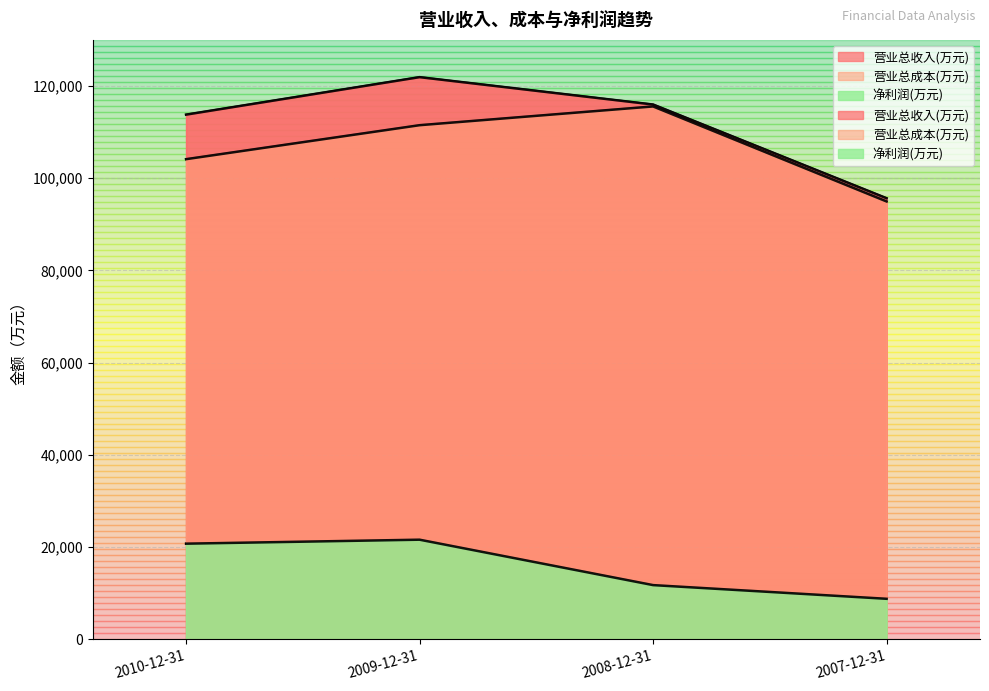

At which label does 净利润(万元) first exceed 20737?

2009-12-31